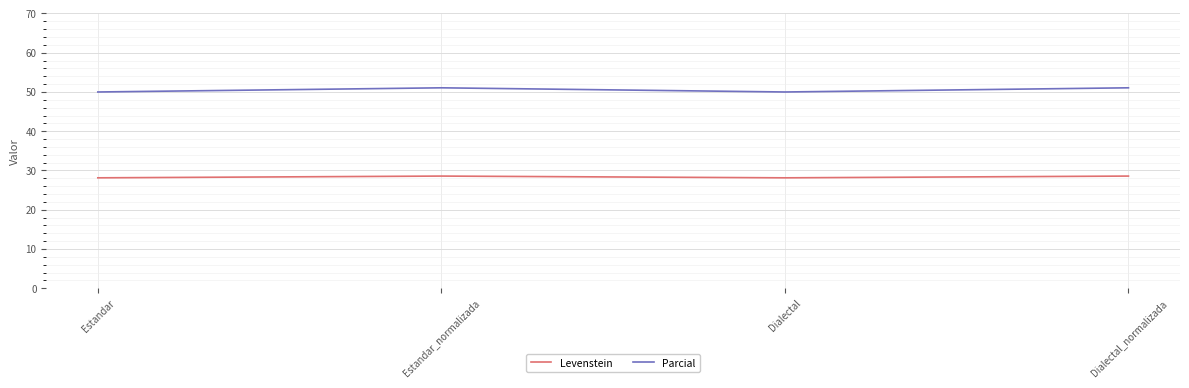

At how many categories does at least one series exceed 28?

4